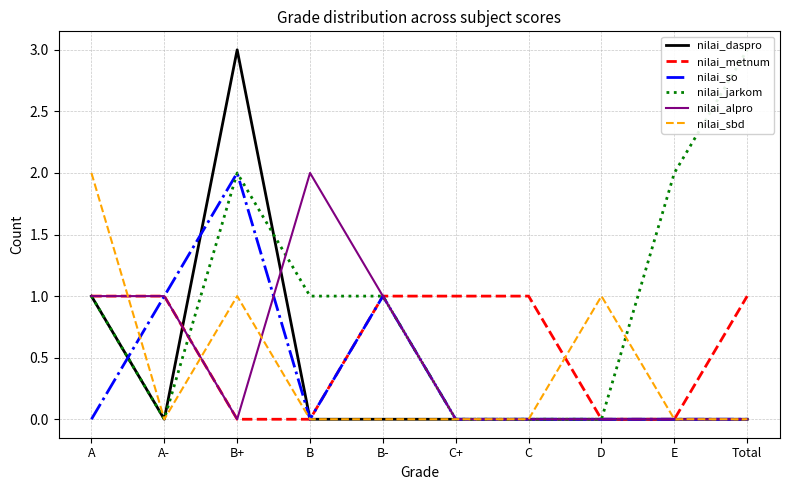

What position from the right is B?

7